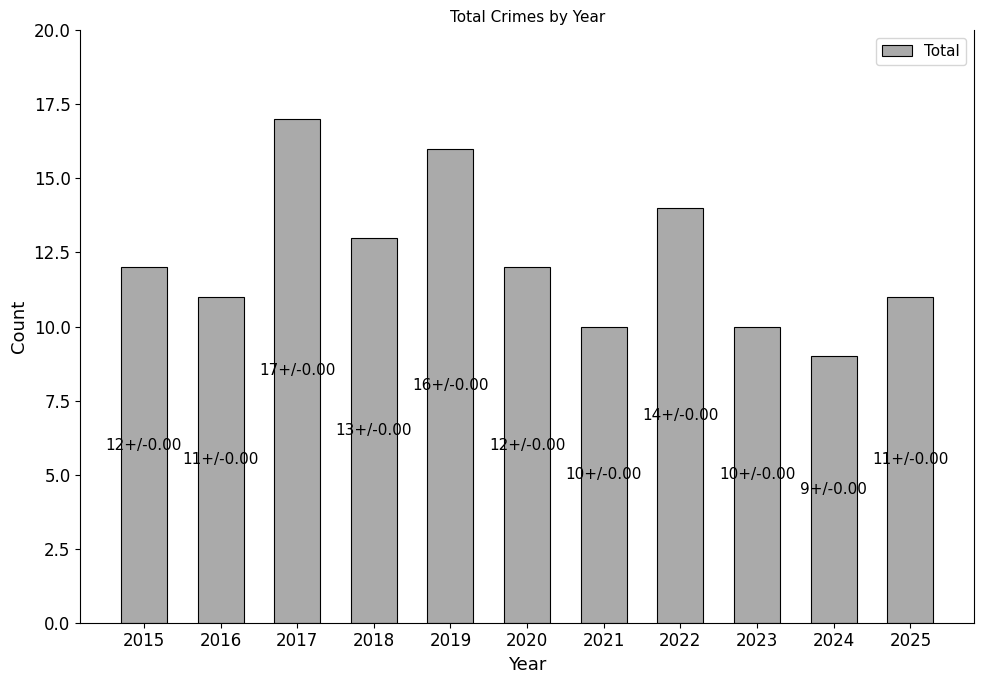

Approximately how many times larger is the value at 2024 compared to 2025?

0.8